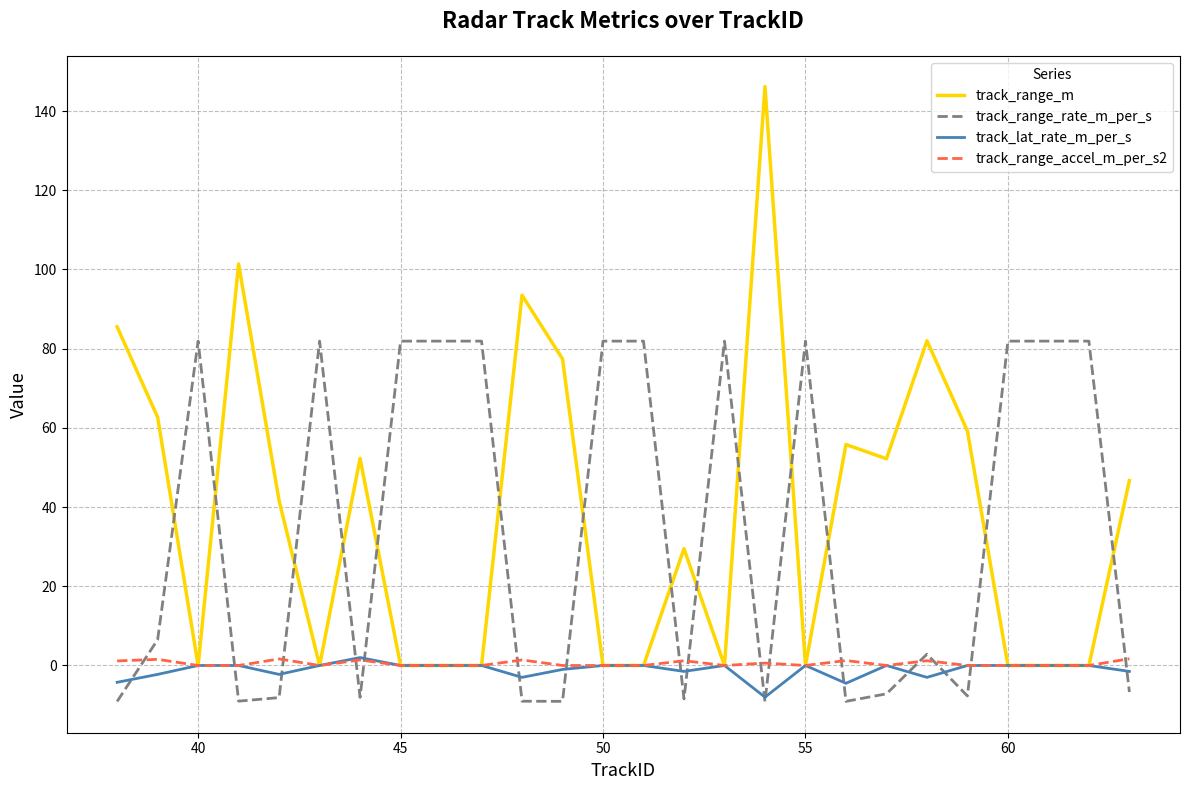

Which series has the largest range (max minus min)?

track_range_m